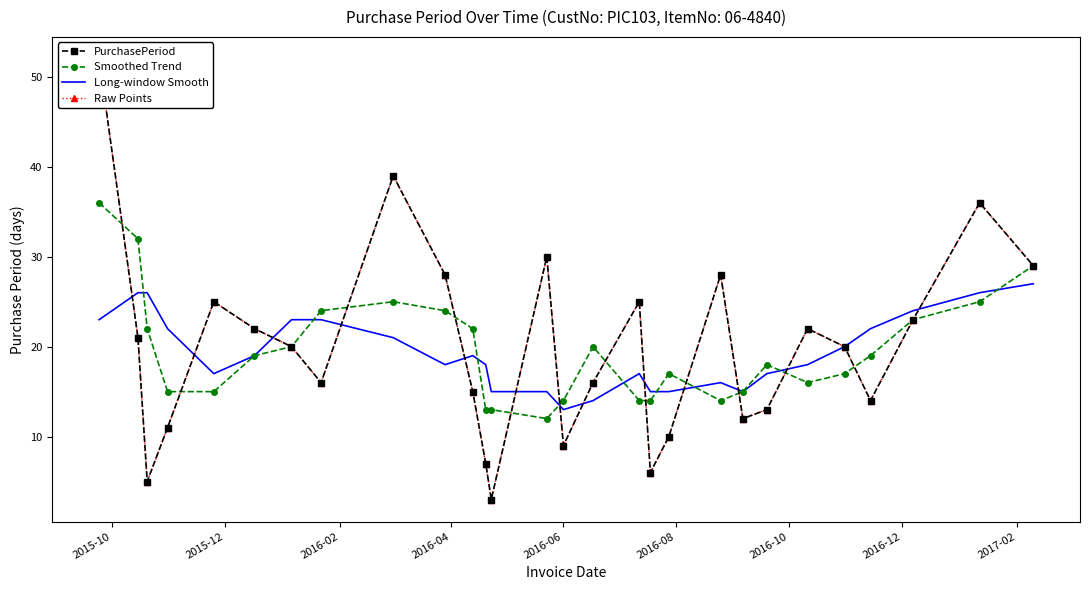

What is the lowest value of the Long-window Smooth series?

13